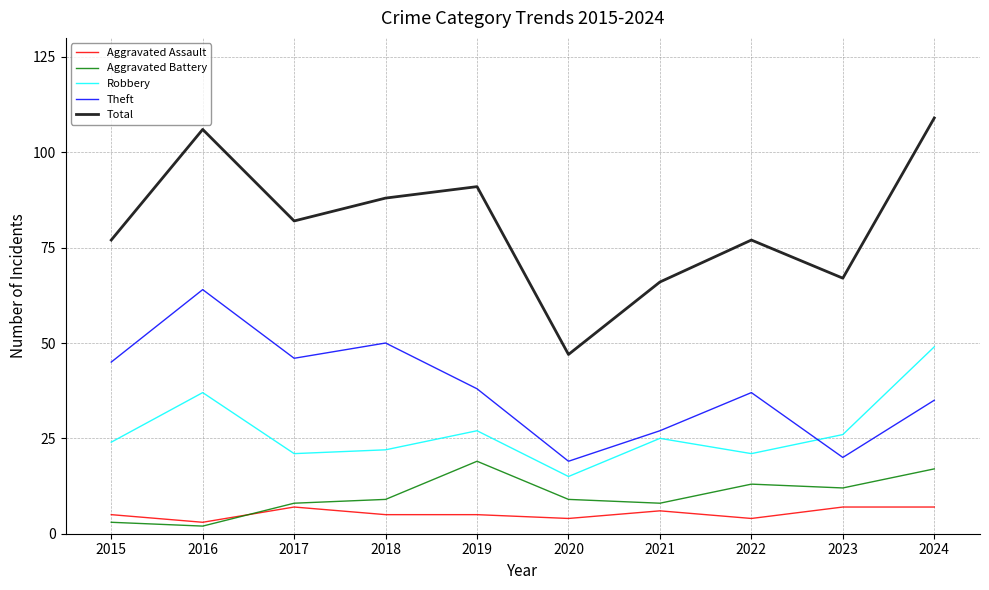

What is the difference between the maximum and minimum values in the Total series?

62